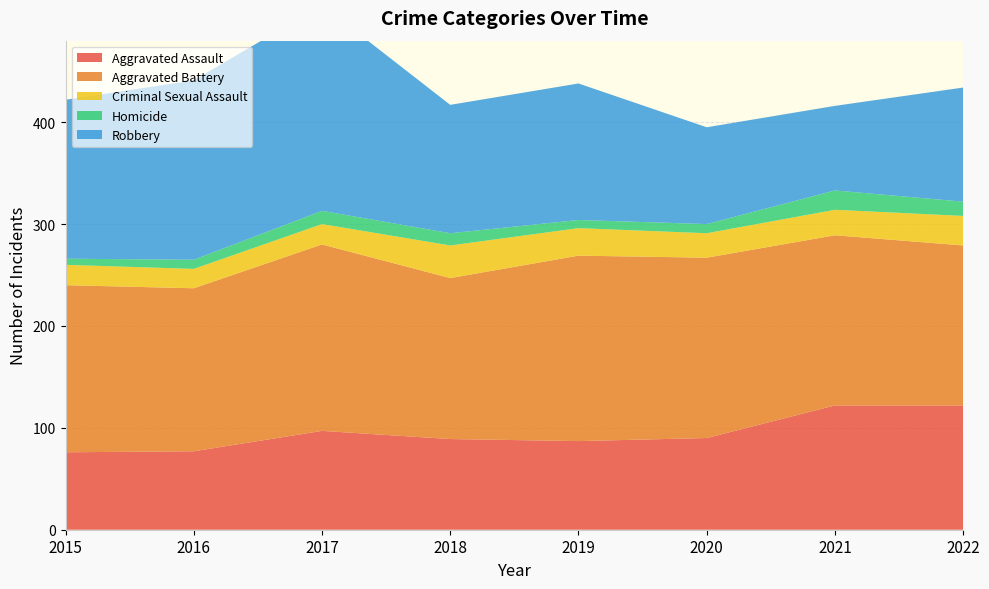

Reading left to right, what are all the values shown in this chart?

Aggravated Assault: 2015=76	2016=77	2017=97	2018=89	2019=87	2020=90	2021=122	2022=122
Aggravated Battery: 2015=164	2016=160	2017=183	2018=158	2019=182	2020=177	2021=167	2022=157
Criminal Sexual Assault: 2015=20	2016=19	2017=20	2018=32	2019=27	2020=24	2021=25	2022=29
Homicide: 2015=6	2016=9	2017=13	2018=12	2019=8	2020=9	2021=19	2022=14
Robbery: 2015=156	2016=176	2017=202	2018=126	2019=134	2020=95	2021=83	2022=112